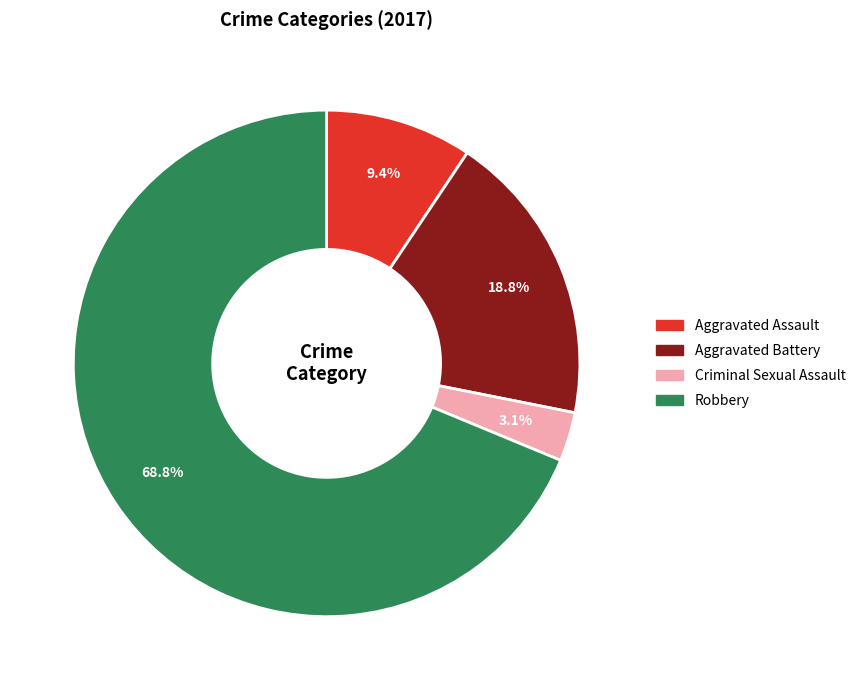

To the nearest percent, what percentage of the pie is Robbery?

69%